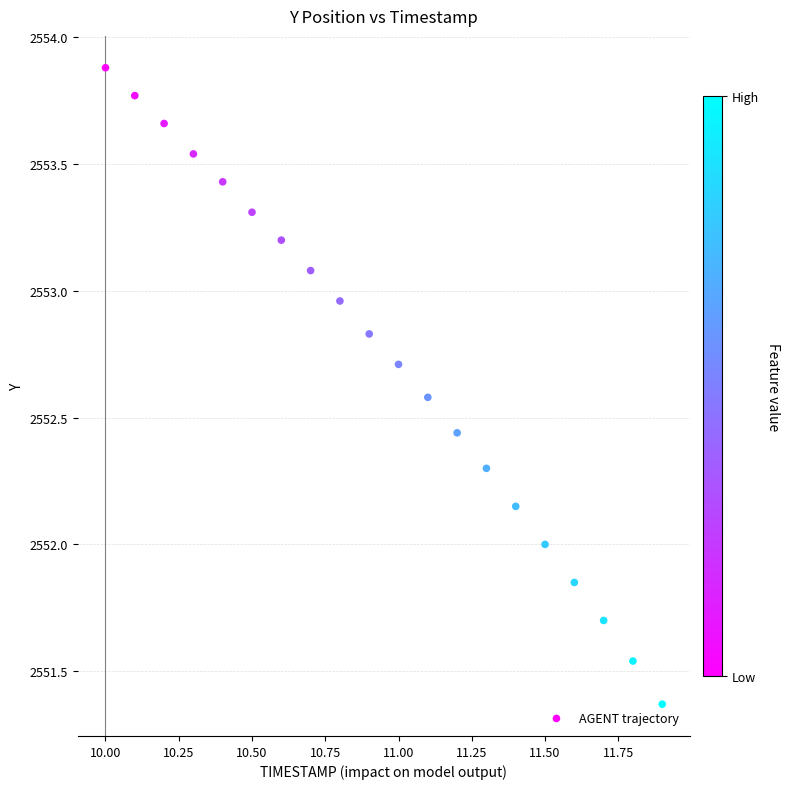

What is the range of X values (max minus min)?

1.9